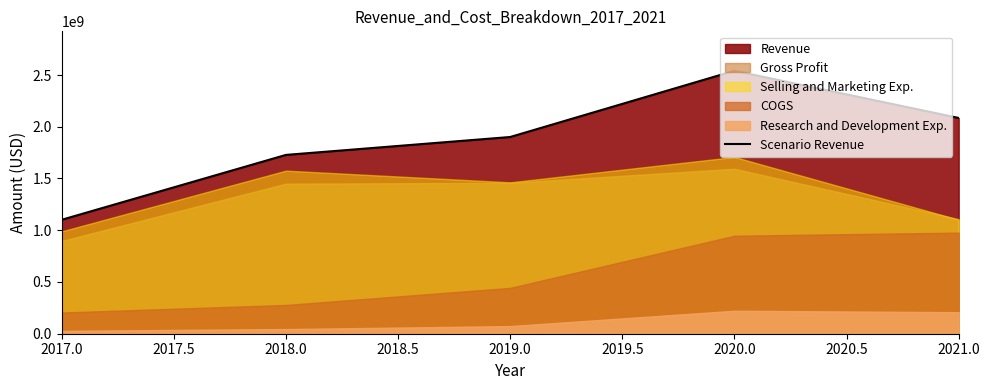

What is the difference between the maximum and minimum values?

1440000000